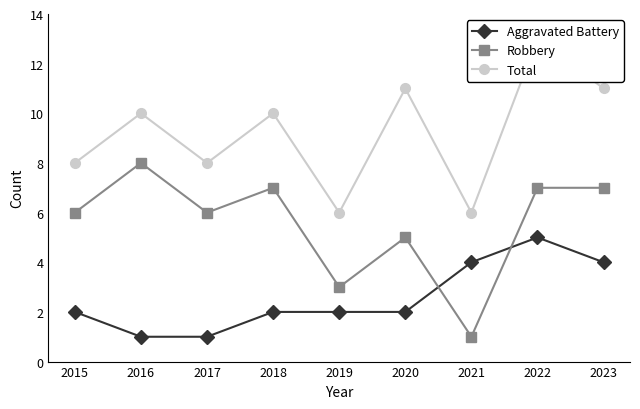

How many data points in Total are less than 10?

4